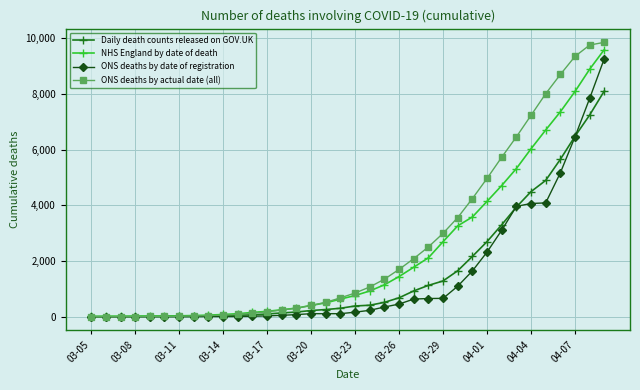

Does the chart have visible grid lines?

Yes